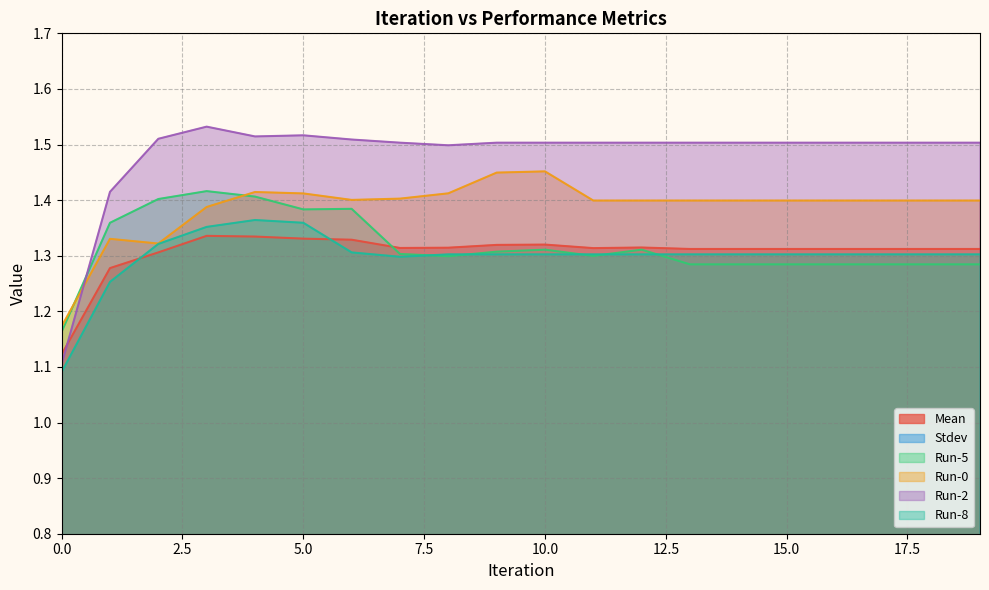

Reading left to right, transcribe all the data shown in this chart.

Mean: 1.1	1.3	1.3	1.3	1.3	1.3	1.3	1.3	1.3	1.3	1.3	1.3	1.3	1.3	1.3	1.3	1.3	1.3	1.3	1.3
Stdev: 0.1	0.1	0.1	0.1	0.1	0.1	0.1	0.1	0.1	0.1	0.1	0.1	0.1	0.1	0.1	0.1	0.1	0.1	0.1	0.1
Run-5: 1.2	1.4	1.4	1.4	1.4	1.4	1.4	1.3	1.3	1.3	1.3	1.3	1.3	1.3	1.3	1.3	1.3	1.3	1.3	1.3
Run-0: 1.2	1.3	1.3	1.4	1.4	1.4	1.4	1.4	1.4	1.4	1.5	1.4	1.4	1.4	1.4	1.4	1.4	1.4	1.4	1.4
Run-2: 1.1	1.4	1.5	1.5	1.5	1.5	1.5	1.5	1.5	1.5	1.5	1.5	1.5	1.5	1.5	1.5	1.5	1.5	1.5	1.5
Run-8: 1.1	1.3	1.3	1.4	1.4	1.4	1.3	1.3	1.3	1.3	1.3	1.3	1.3	1.3	1.3	1.3	1.3	1.3	1.3	1.3